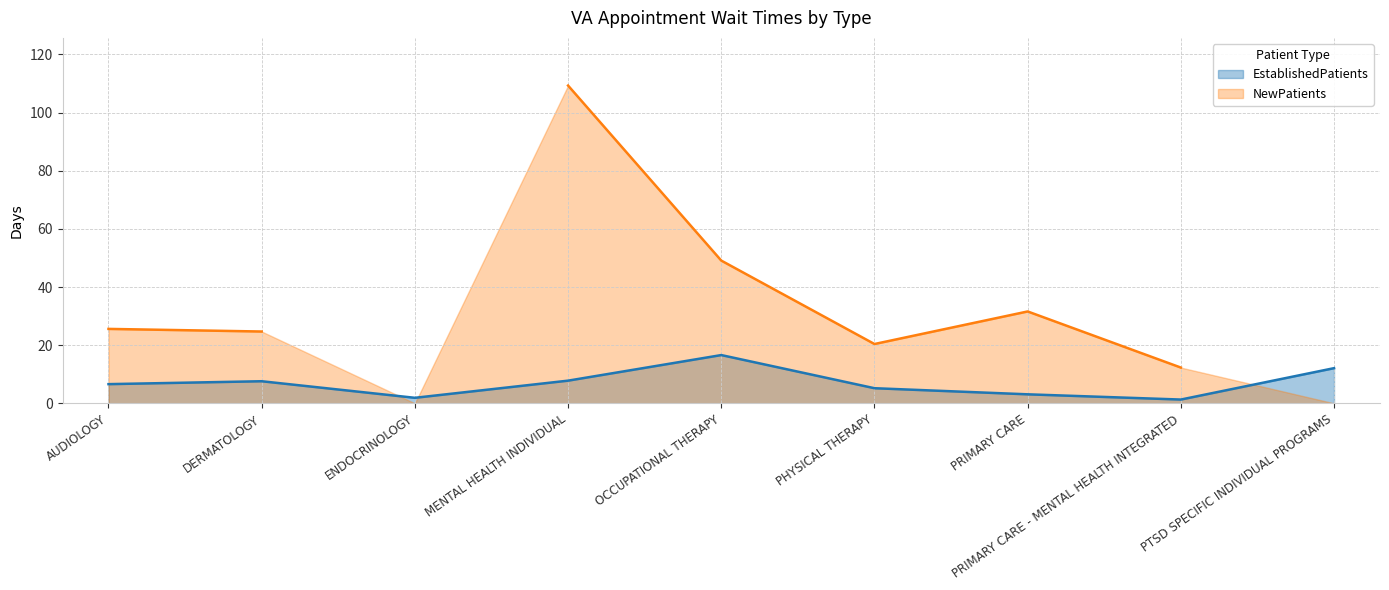

What is the change in value from ENDOCRINOLOGY to PTSD SPECIFIC INDIVIDUAL PROGRAMS?

+10.2